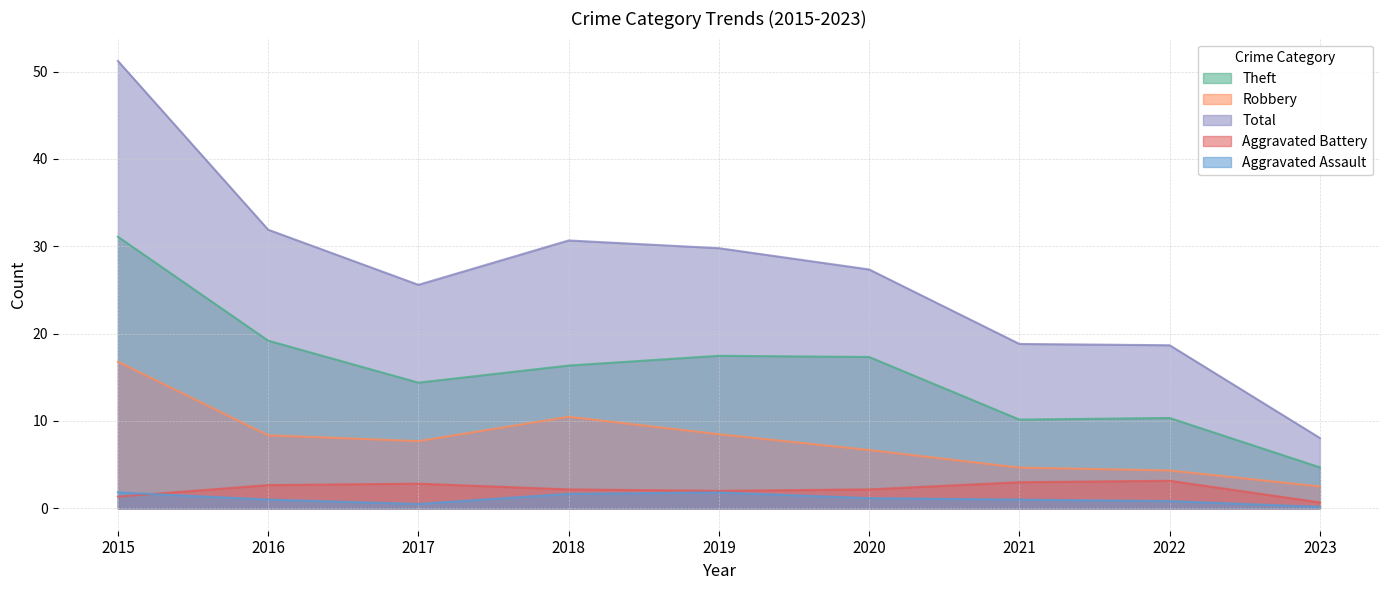

At which category does the chart reach its peak across all series?

2015